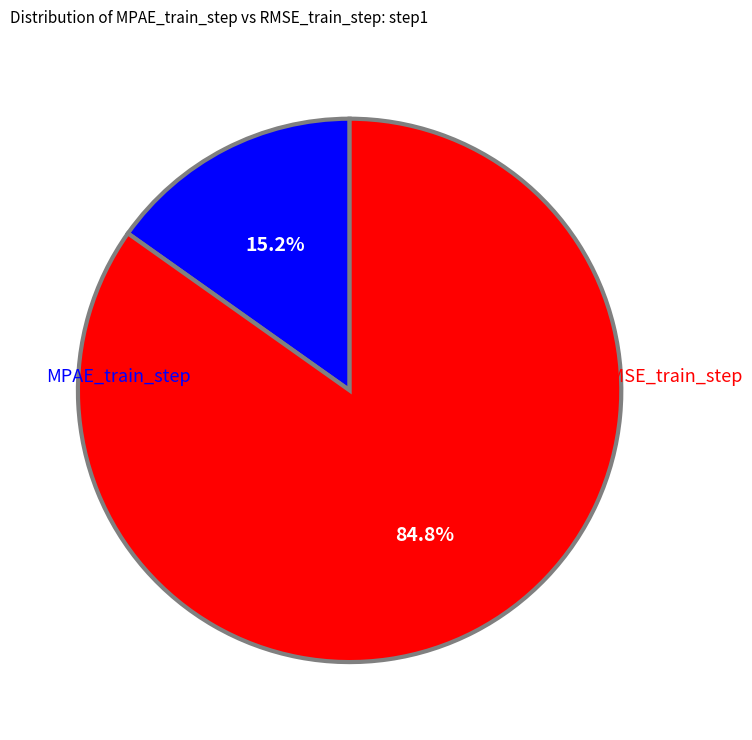

How many segments does this pie chart have?

2